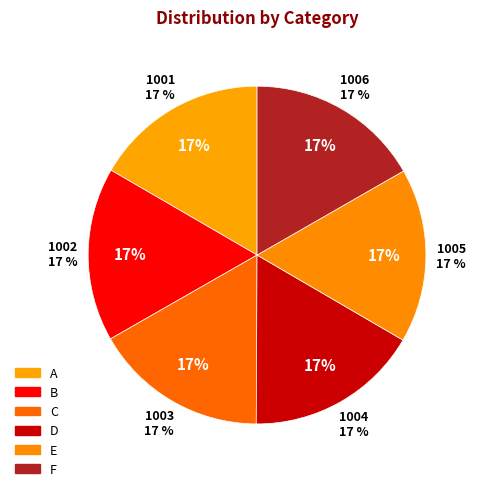

What percentage is the F slice, to the nearest percent?

17%